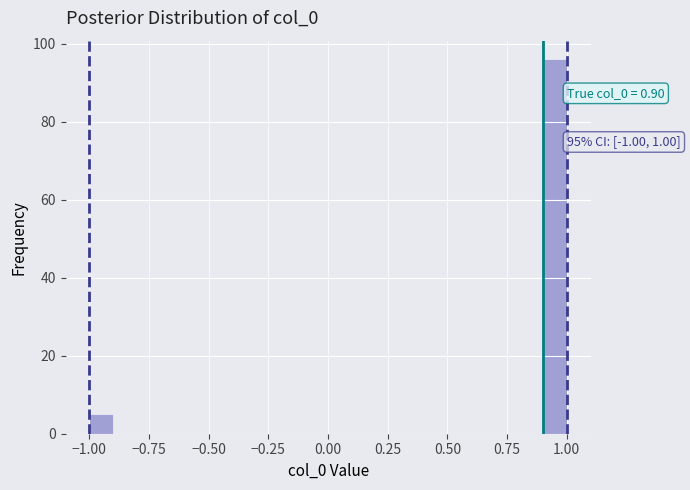

Read against the x-axis, roughly where is the centre of the tallest bar?

0.95